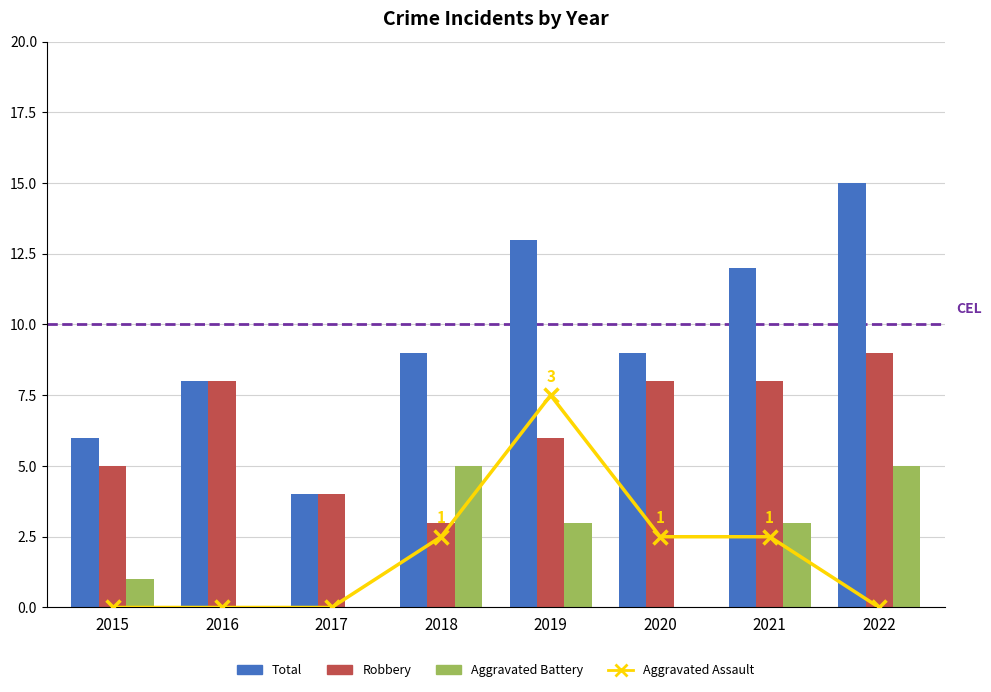

Rank the series by their average value, from lowest to highest.

Aggravated Assault, Aggravated Battery, Robbery, Total